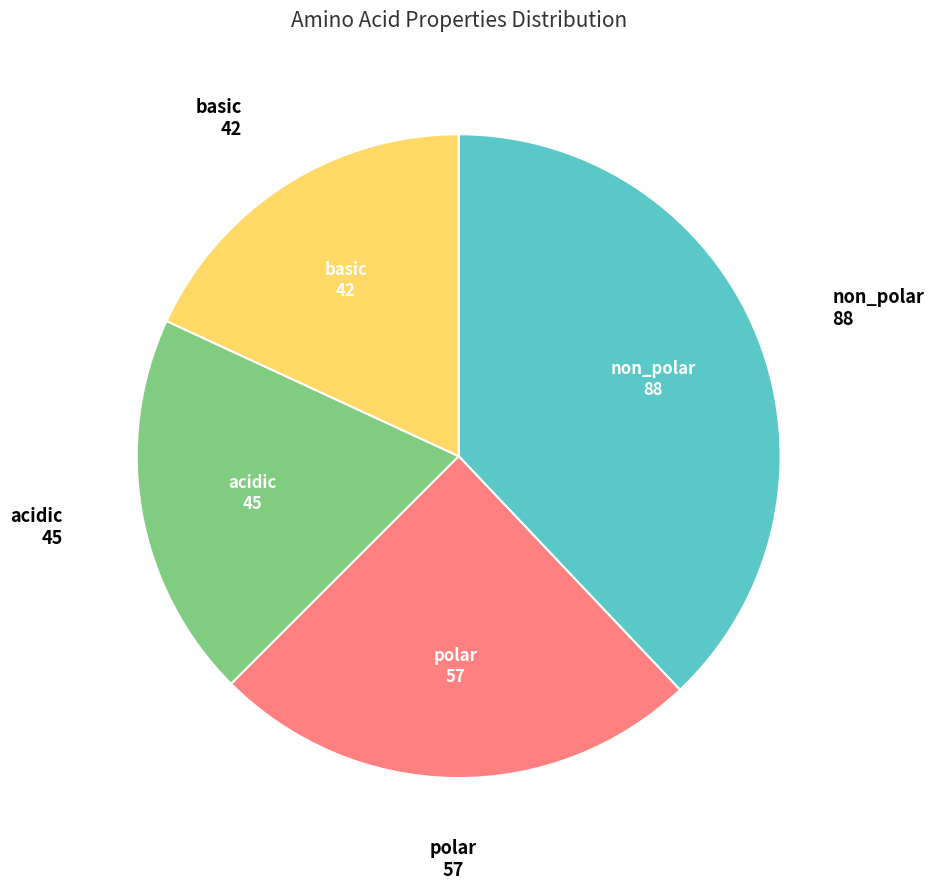

Is there any slice that represents more than half of the pie?

No